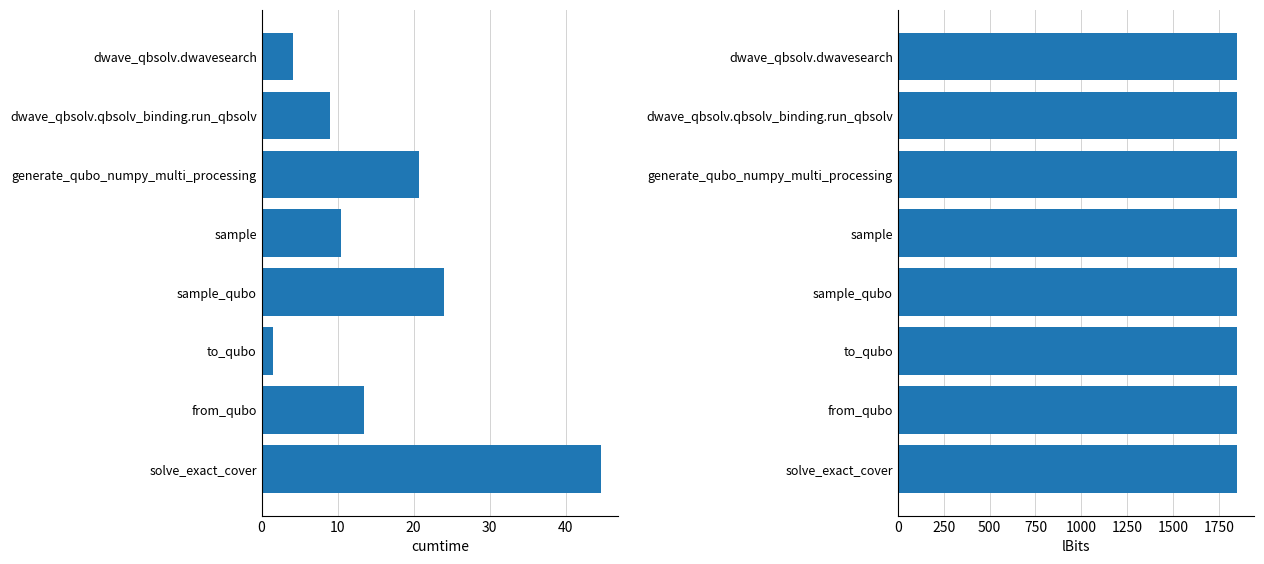

Between sample_qubo and dwave_qbsolv.dwavesearch, which is larger?

sample_qubo